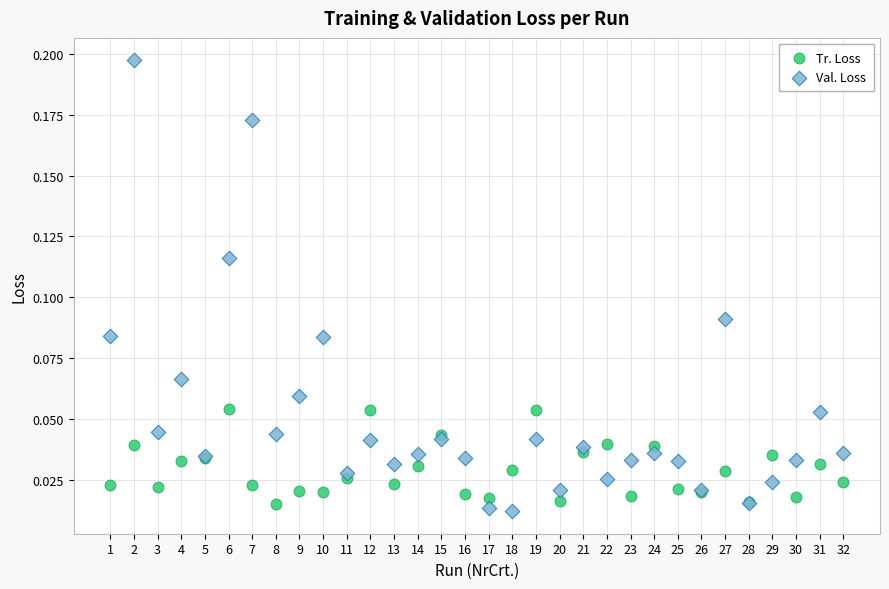

What is the X range (max minus min) for the scatter plot?

31.0